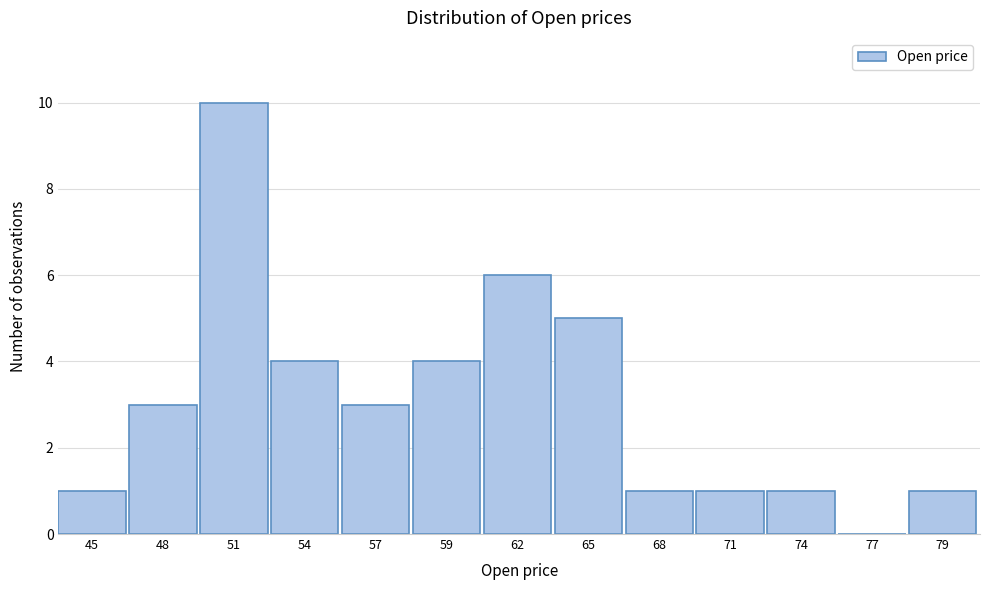

Reading right to left, what are all the values shown in this chart?

79=1	77=0	74=1	71=1	68=1	65=5	62=6	59=4	57=3	54=4	51=10	48=3	45=1